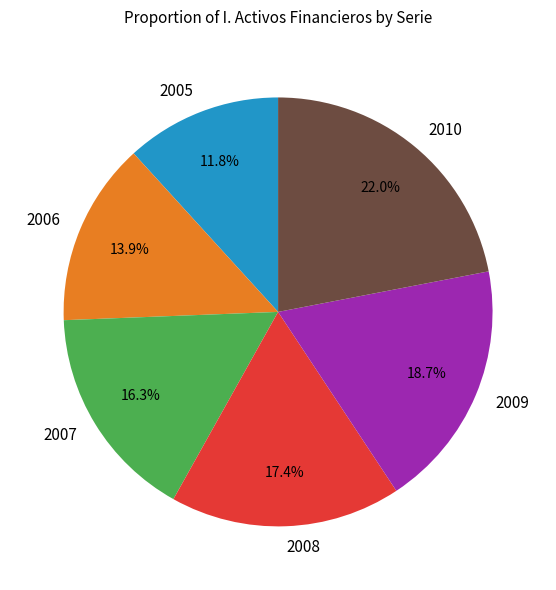

Approximately how many times larger is the value at 2008 compared to 2006?

1.3